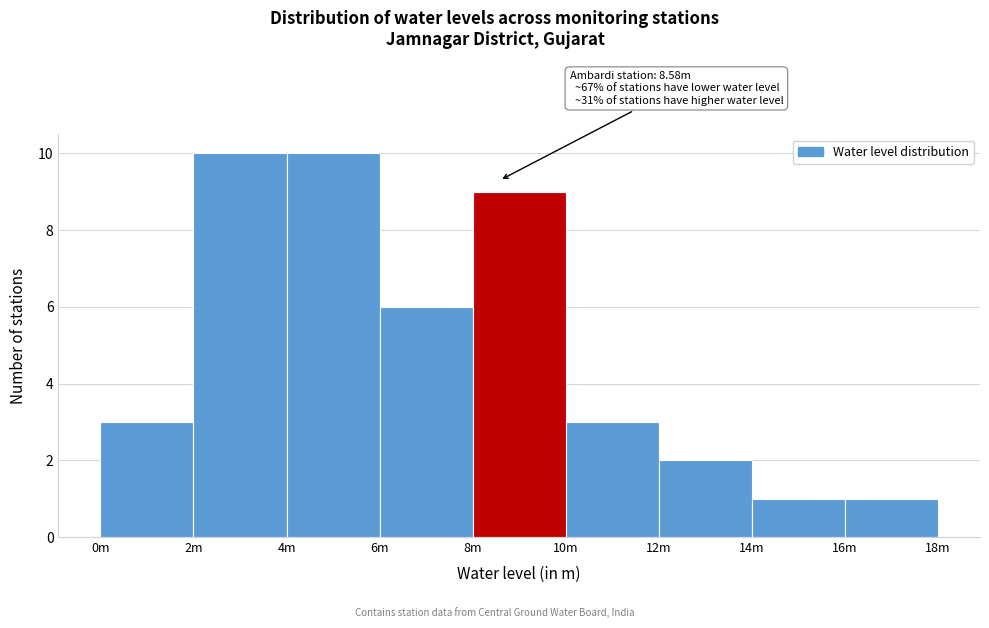

Reading left to right, what are all the values shown in this chart?

0m=3	2m=10	4m=10	6m=6	8m=9	10m=3	12m=2	14m=1	16m=1